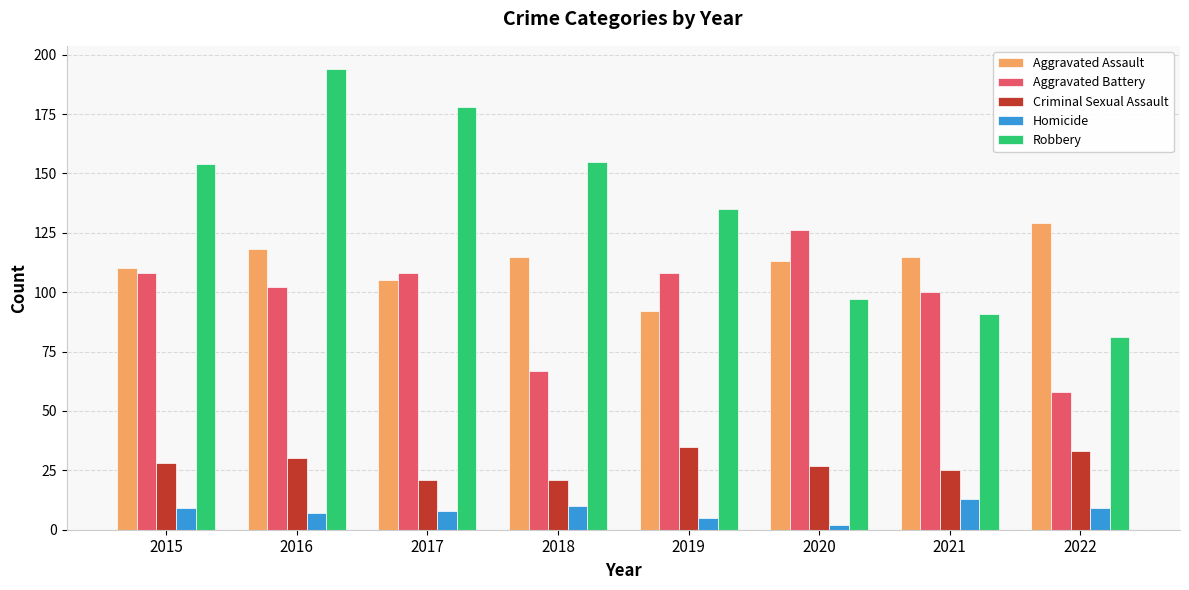

Reading right to left, list all the values displayed in this chart.

Aggravated Assault: 2022=129	2021=115	2020=113	2019=92	2018=115	2017=105	2016=118	2015=110
Aggravated Battery: 2022=58	2021=100	2020=126	2019=108	2018=67	2017=108	2016=102	2015=108
Criminal Sexual Assault: 2022=33	2021=25	2020=27	2019=35	2018=21	2017=21	2016=30	2015=28
Homicide: 2022=9	2021=13	2020=2	2019=5	2018=10	2017=8	2016=7	2015=9
Robbery: 2022=81	2021=91	2020=97	2019=135	2018=155	2017=178	2016=194	2015=154